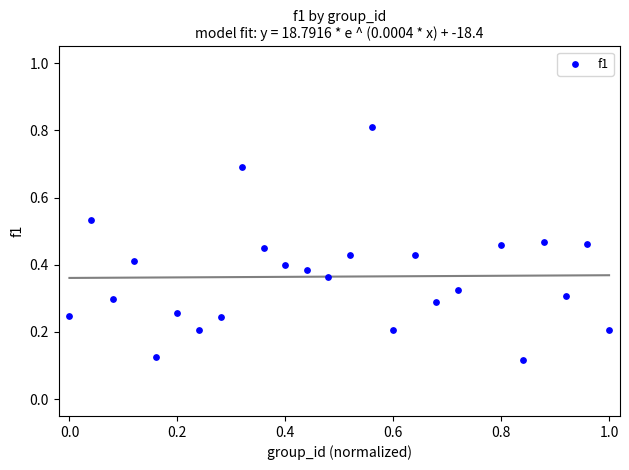

What is the range of Y values (max minus min)?

0.7